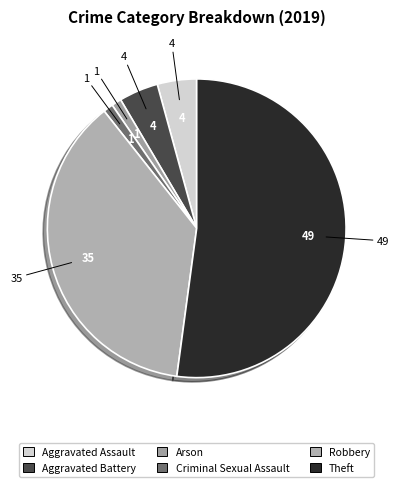

How many segments does this pie chart have?

6